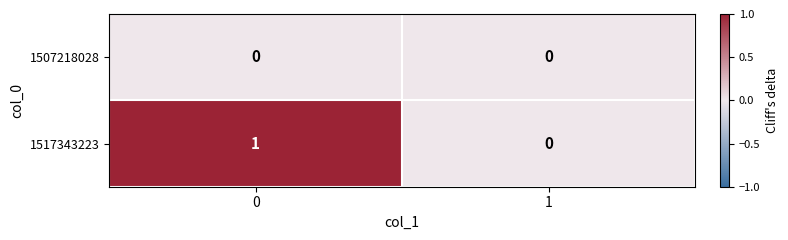

Reading right to left, list all the values displayed in this chart.

1507218028: 1=0	0=0
1517343223: 1=0	0=1